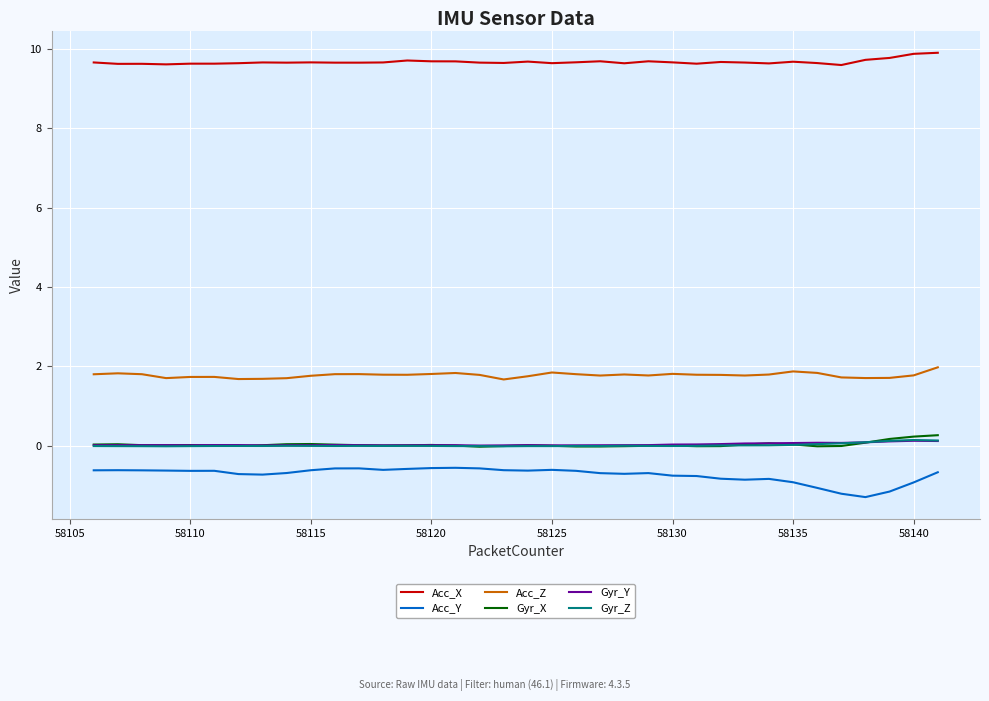

Which series has the largest total across all categories?

Acc_X